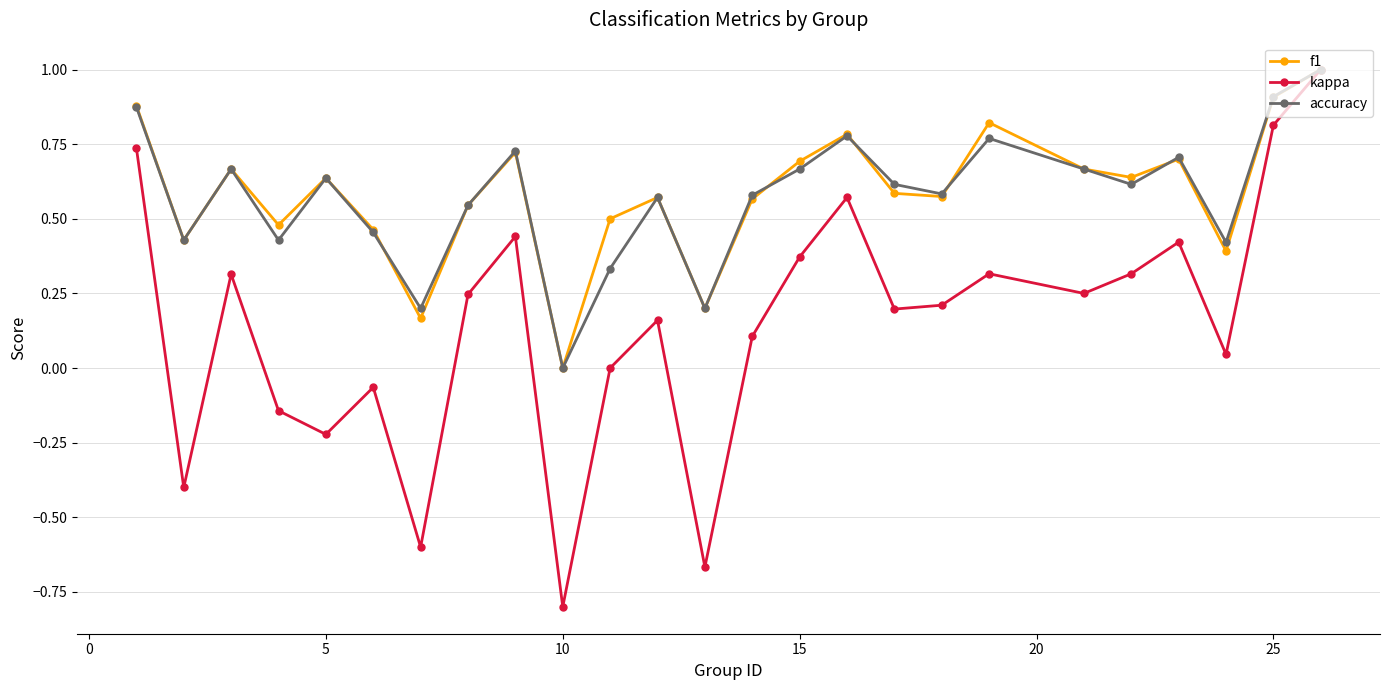

Which series has the largest range (max minus min)?

kappa